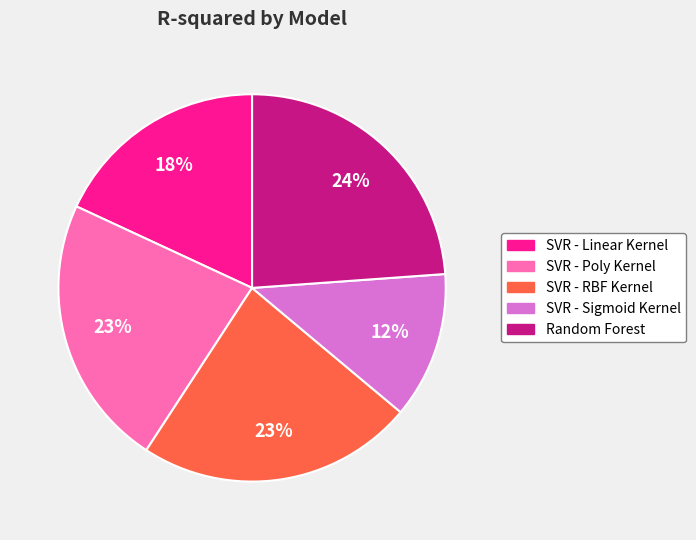

How many segments does this pie chart have?

5